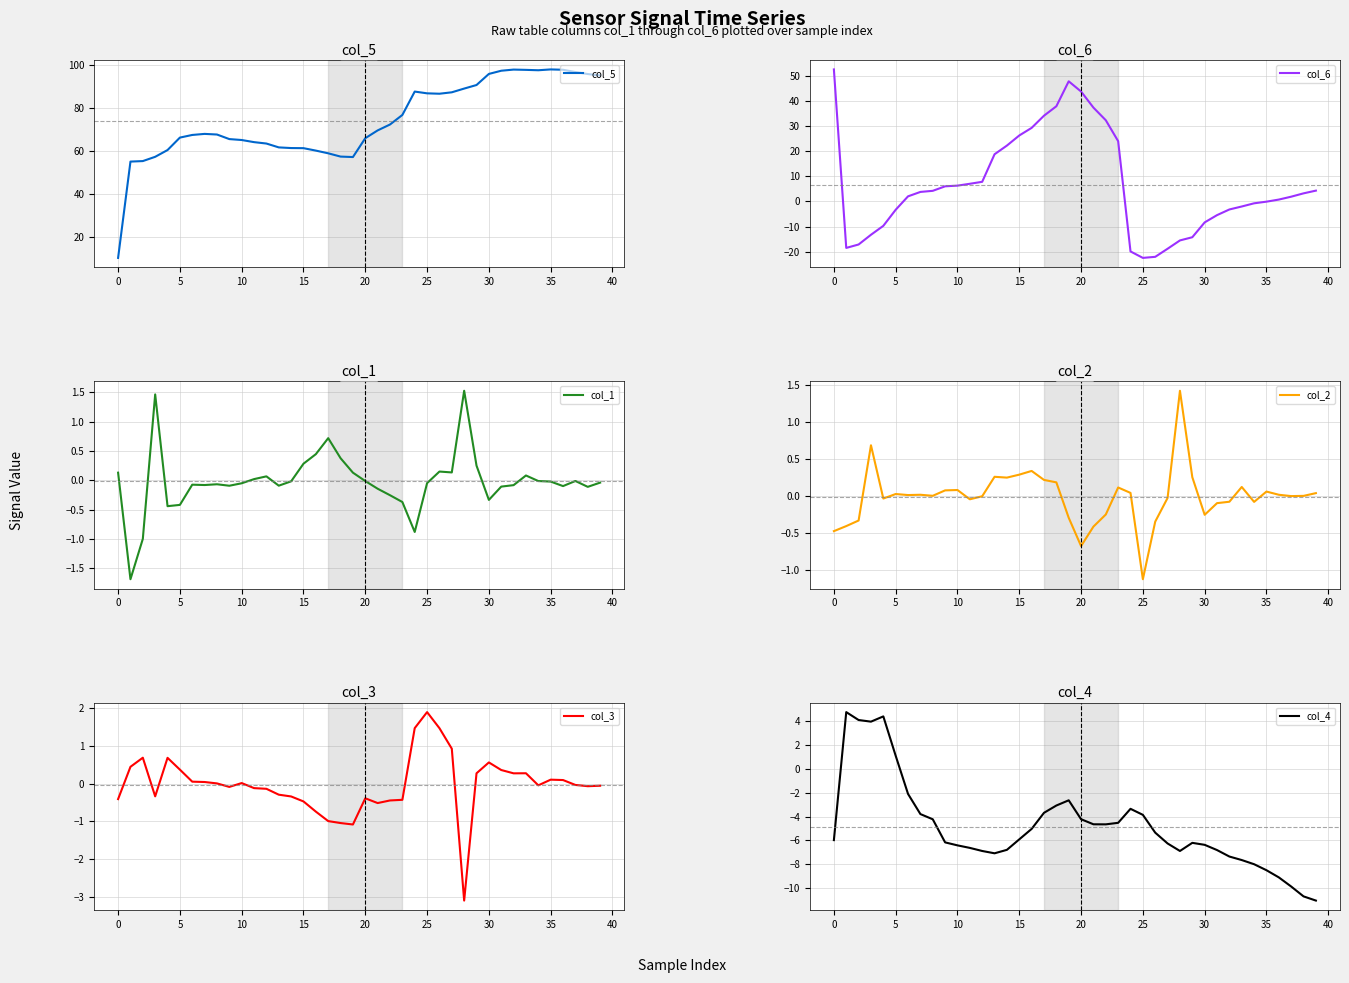

The col_4 series shows -16.3 at 38. True or false?

False